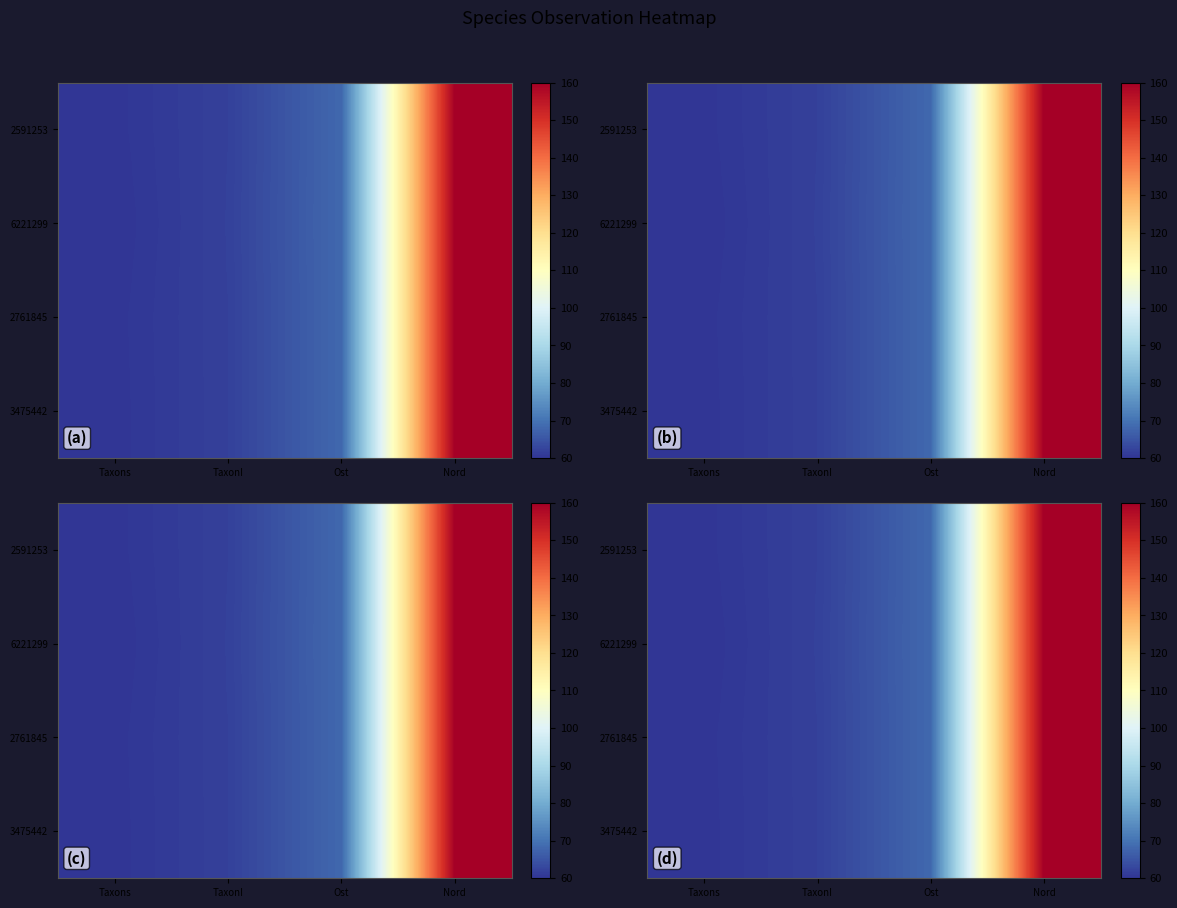

The value of 6221299 at Taxons is 85.1. True or false?

False